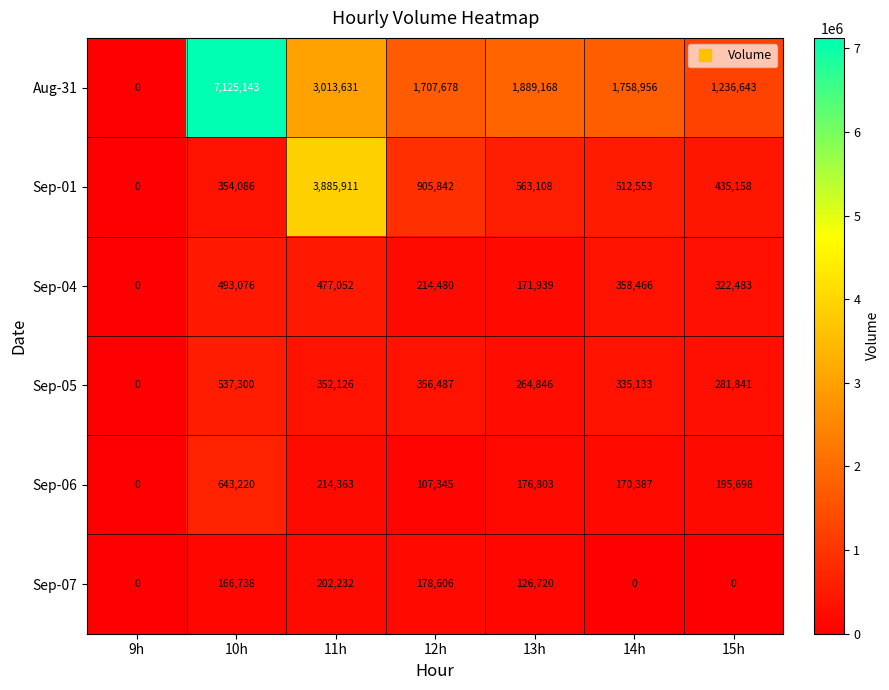

How many data points does each series have?

7